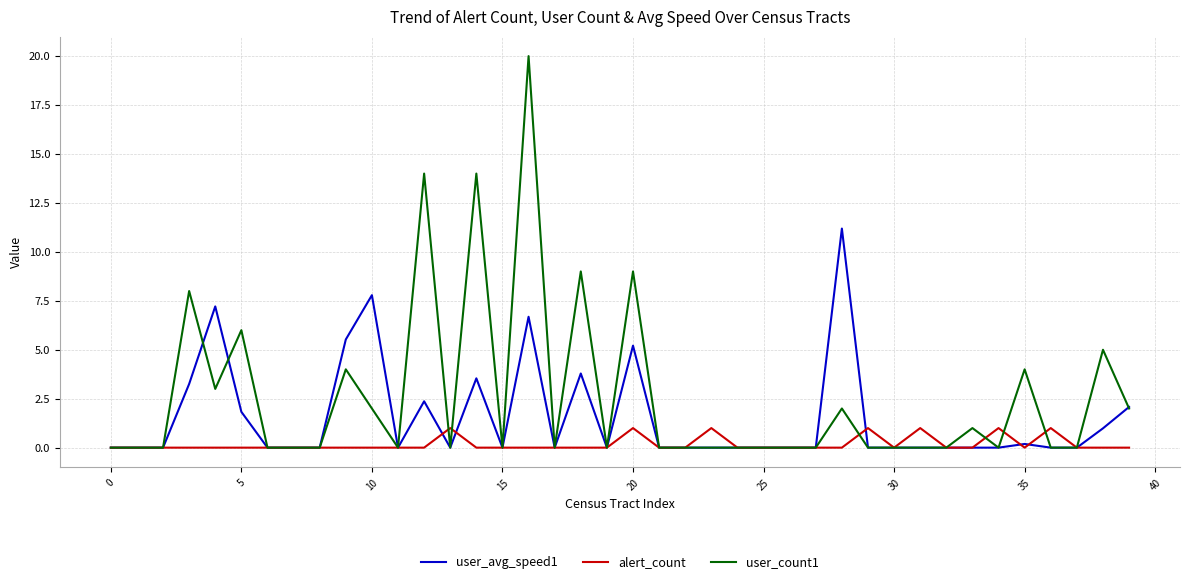

Which series has the widest spread of values?

user_count1